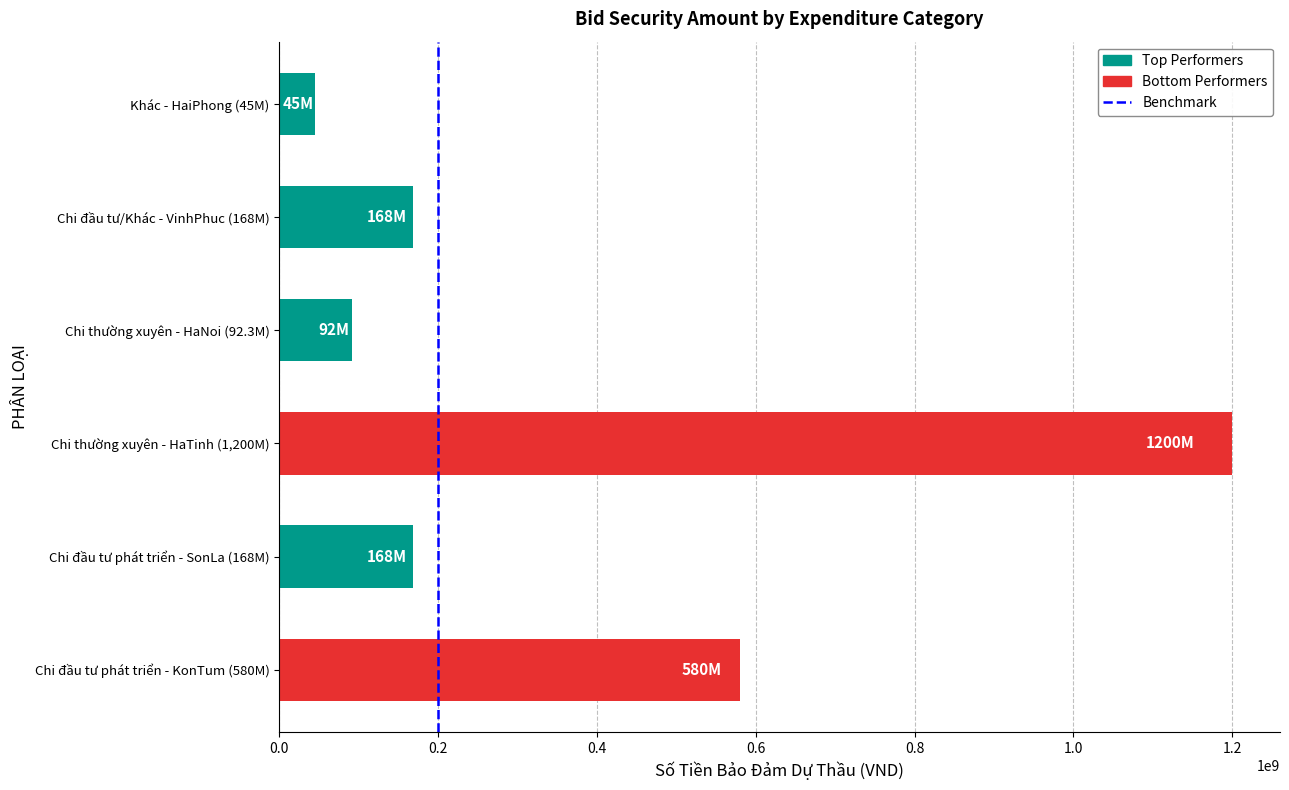

Which has a higher value, Chi thường xuyên - HaNoi (92.3M) or Chi đầu tư phát triển - SonLa (168M)?

Chi đầu tư phát triển - SonLa (168M)